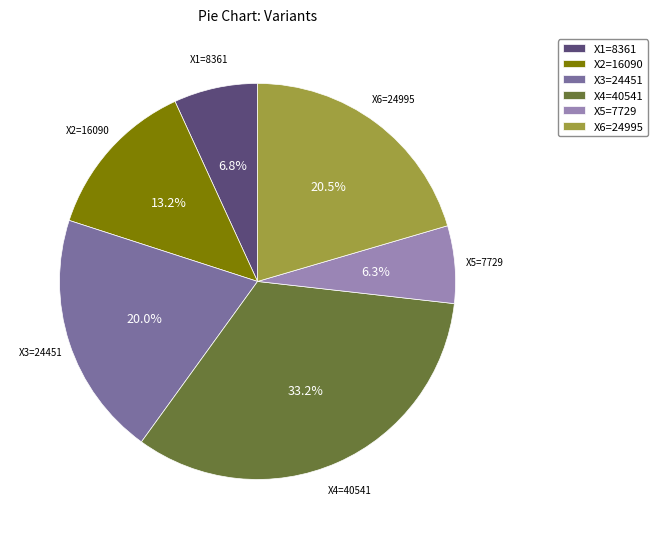

To the nearest percent, what is the difference between the largest and smallest slice percentages?

27%